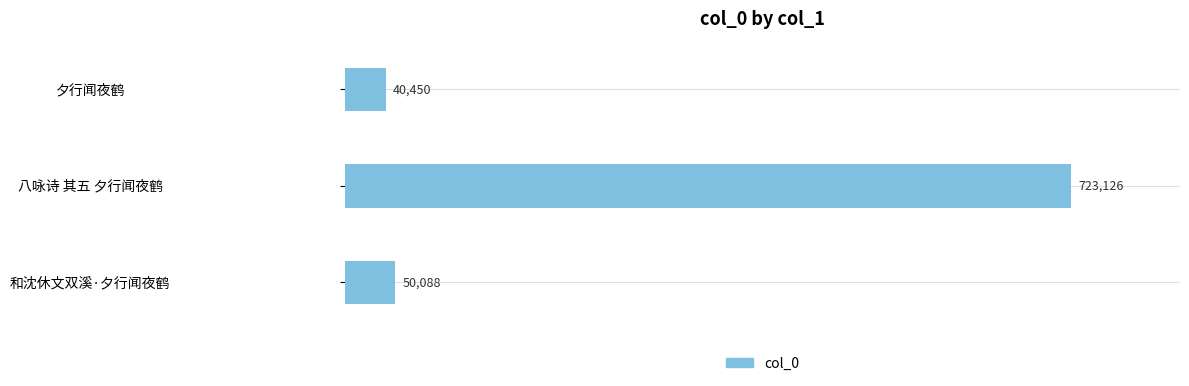

How many bars are there in total?

3